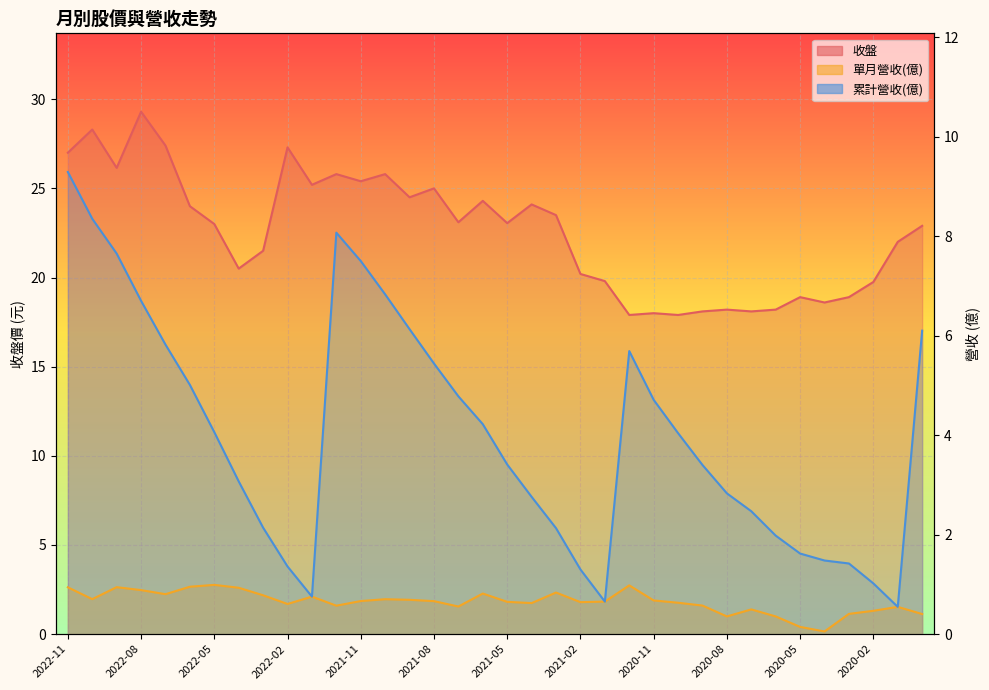

The value of 累計營收 at 2022-03 is 2.1. True or false?

True